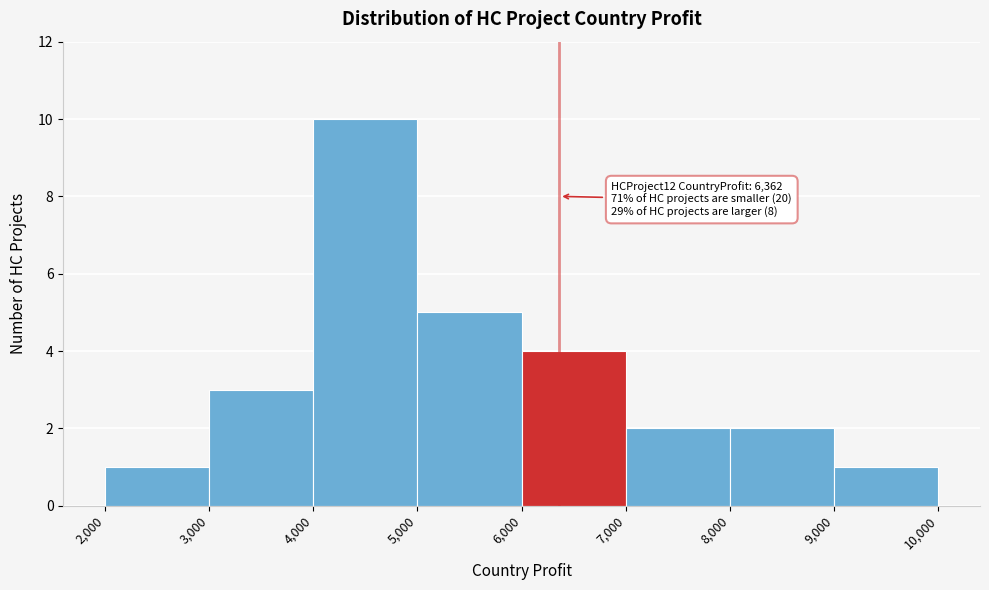

Over which range of the x-axis is the bar tallest?

4,000 to 5,000